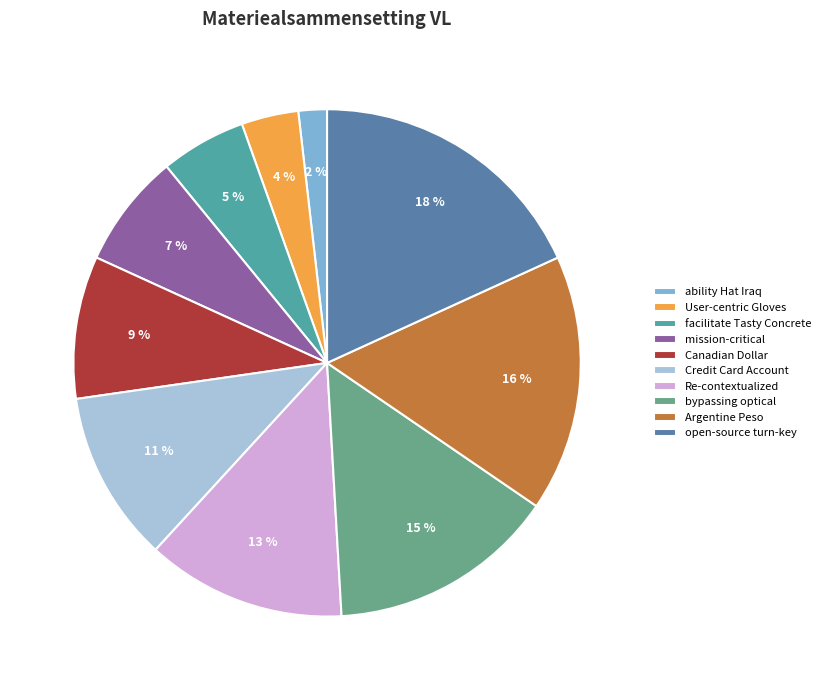

Rank the categories by value from highest to lowest.

open-source turn-key, Argentine Peso, bypassing optical, Re-contextualized, Credit Card Account, Canadian Dollar, mission-critical, facilitate Tasty Concrete, User-centric Gloves, ability Hat Iraq